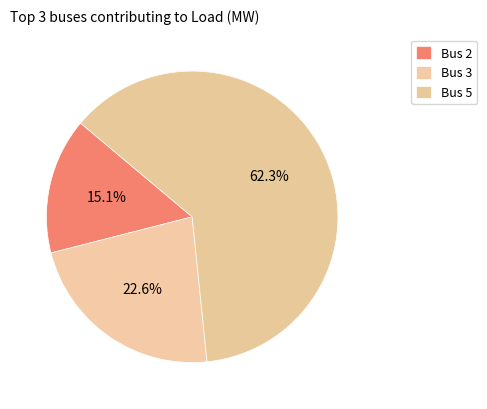

What is the total percentage of Bus 2 and Bus 3?

37.7%